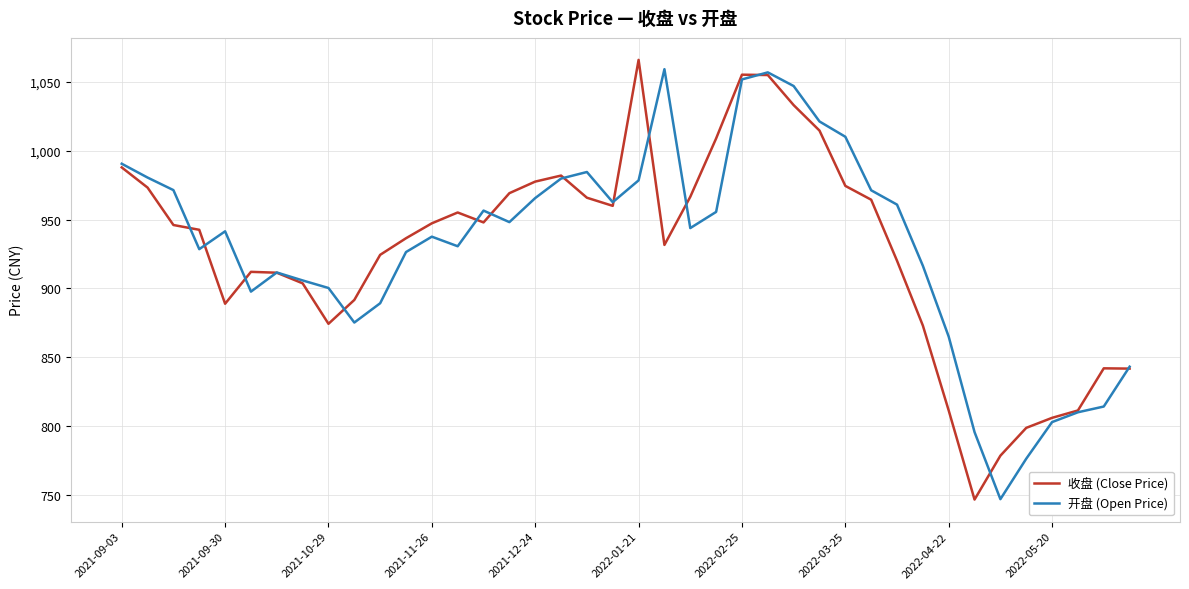

What is the maximum value for 开盘 (Open Price)?

1059.4